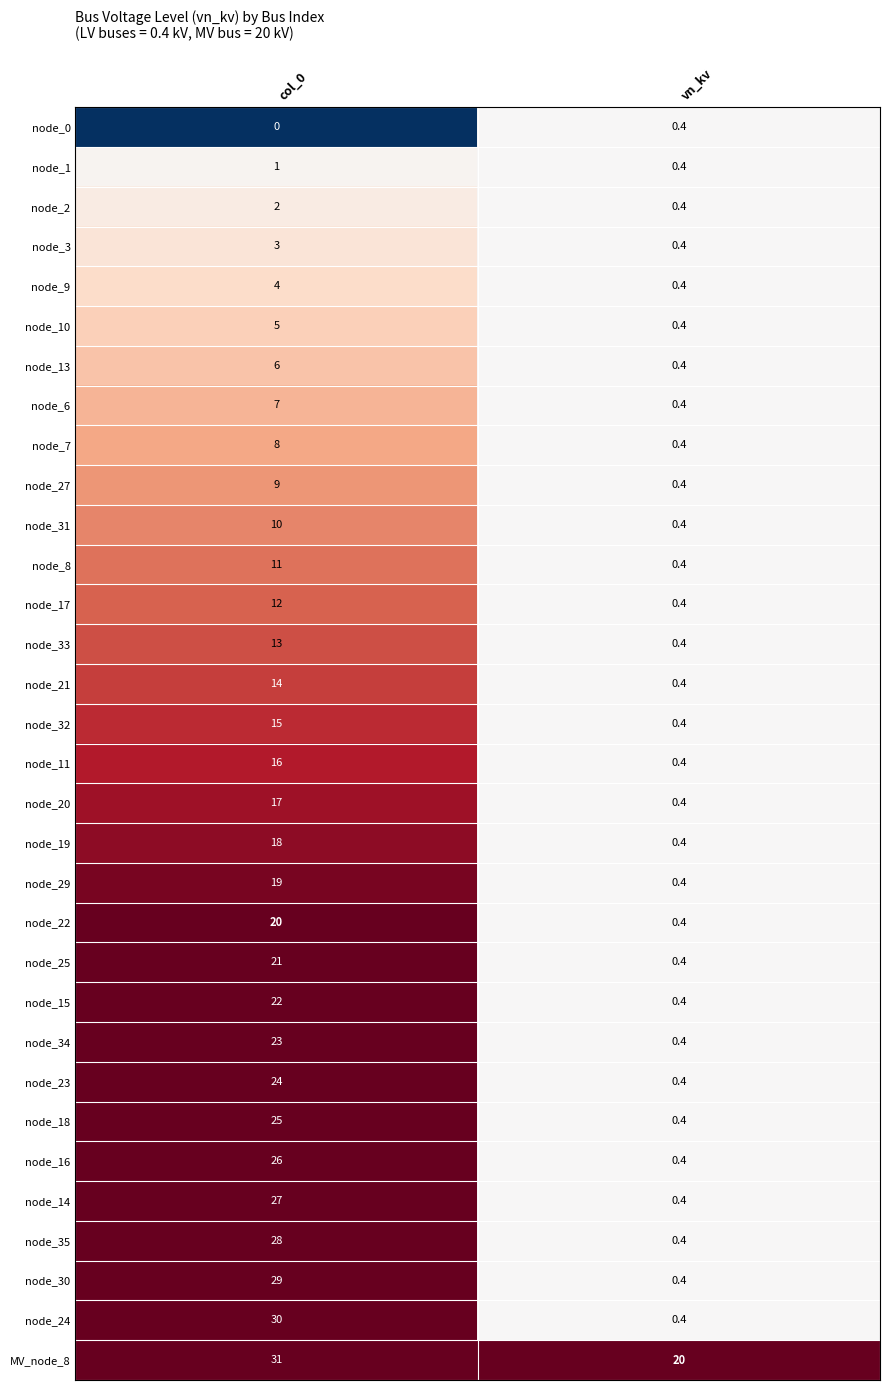

What is the average value of the node_35 series?

14.2